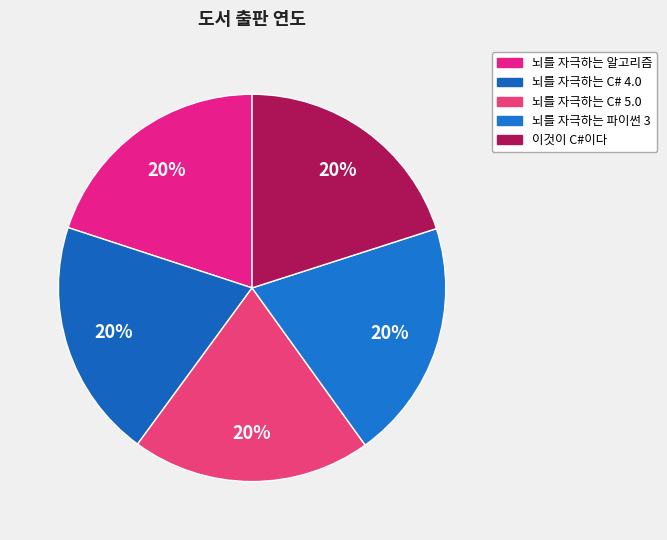

Rank the categories by value from lowest to highest.

뇌를 자극하는 알고리즘, 뇌를 자극하는 C# 4.0, 뇌를 자극하는 C# 5.0, 뇌를 자극하는 파이썬 3, 이것이 C#이다